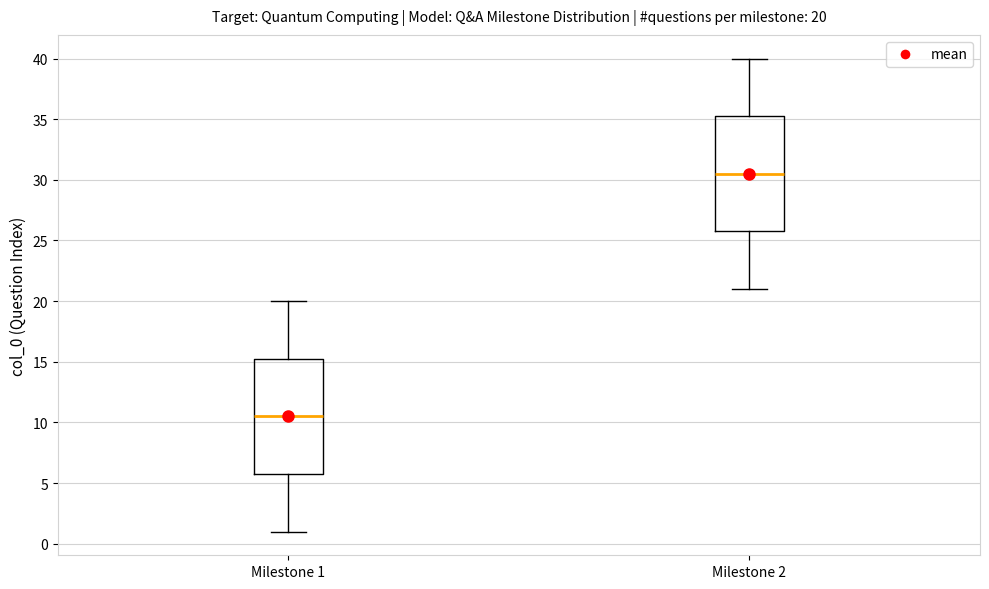

Which box's median line is the lowest?

Milestone 1